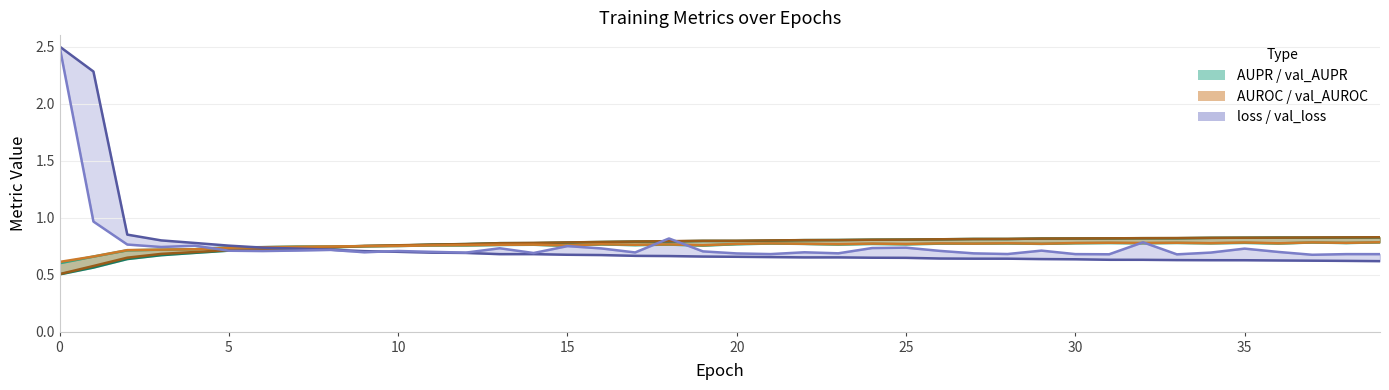

Reading left to right, list all the values displayed in this chart.

AUPR: 0.5	0.6	0.6	0.7	0.7	0.7	0.7	0.7	0.7	0.7	0.8	0.8	0.8	0.8	0.8	0.8	0.8	0.8	0.8	0.8	0.8	0.8	0.8	0.8	0.8	0.8	0.8	0.8	0.8	0.8	0.8	0.8	0.8	0.8	0.8	0.8	0.8	0.8	0.8	0.8
val_AUPR: 0.6	0.7	0.7	0.7	0.7	0.7	0.7	0.7	0.7	0.7	0.8	0.8	0.8	0.8	0.8	0.8	0.8	0.8	0.8	0.8	0.8	0.8	0.8	0.8	0.8	0.8	0.8	0.8	0.8	0.8	0.8	0.8	0.8	0.8	0.8	0.8	0.8	0.8	0.8	0.8
AUROC: 0.5	0.6	0.6	0.7	0.7	0.7	0.7	0.7	0.7	0.8	0.8	0.8	0.8	0.8	0.8	0.8	0.8	0.8	0.8	0.8	0.8	0.8	0.8	0.8	0.8	0.8	0.8	0.8	0.8	0.8	0.8	0.8	0.8	0.8	0.8	0.8	0.8	0.8	0.8	0.8
val_AUROC: 0.6	0.7	0.7	0.7	0.7	0.7	0.7	0.7	0.7	0.7	0.8	0.8	0.8	0.8	0.8	0.8	0.8	0.8	0.8	0.8	0.8	0.8	0.8	0.8	0.8	0.8	0.8	0.8	0.8	0.8	0.8	0.8	0.8	0.8	0.8	0.8	0.8	0.8	0.8	0.8
loss (clipped): 2.5	2.3	0.9	0.8	0.8	0.8	0.7	0.7	0.7	0.7	0.7	0.7	0.7	0.7	0.7	0.7	0.7	0.7	0.7	0.7	0.7	0.7	0.7	0.7	0.6	0.6	0.6	0.6	0.6	0.6	0.6	0.6	0.6	0.6	0.6	0.6	0.6	0.6	0.6	0.6
val_loss (clipped): 2.5	1.0	0.8	0.7	0.8	0.7	0.7	0.7	0.7	0.7	0.7	0.7	0.7	0.7	0.7	0.7	0.7	0.7	0.8	0.7	0.7	0.7	0.7	0.7	0.7	0.7	0.7	0.7	0.7	0.7	0.7	0.7	0.8	0.7	0.7	0.7	0.7	0.7	0.7	0.7